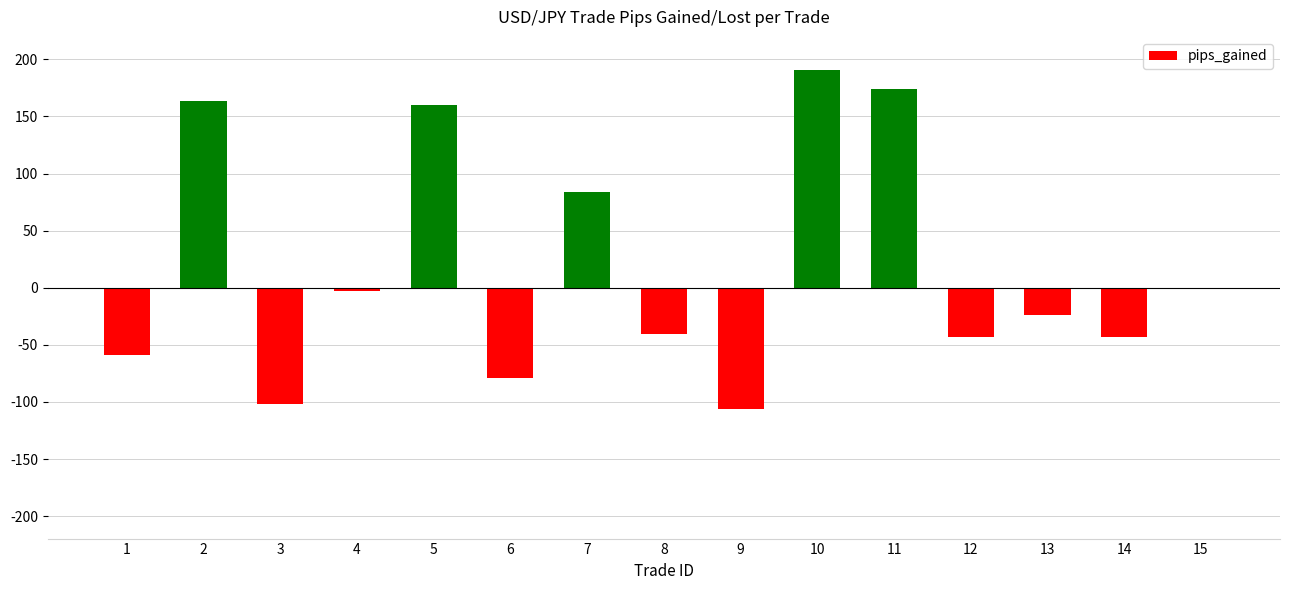

Is it true that the value at 2 is 106.1?

False